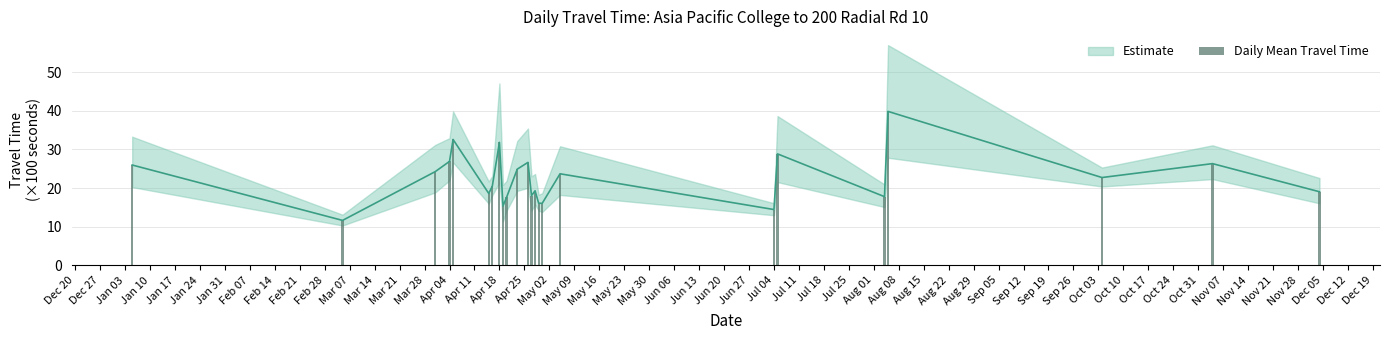

What is the smallest value displayed?

11.6